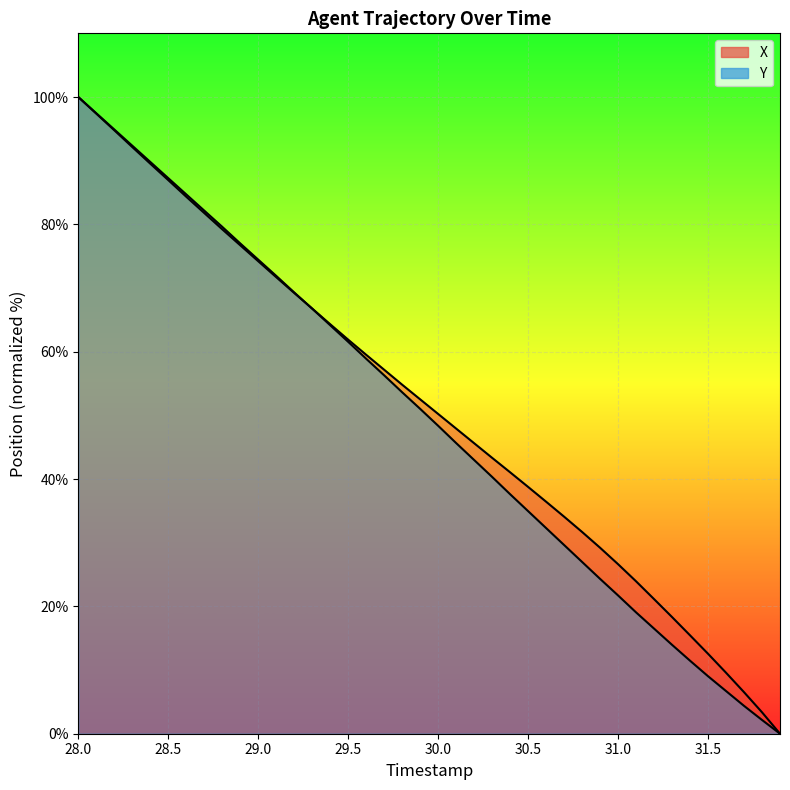

At which category is the sum across all series the highest?

28.0